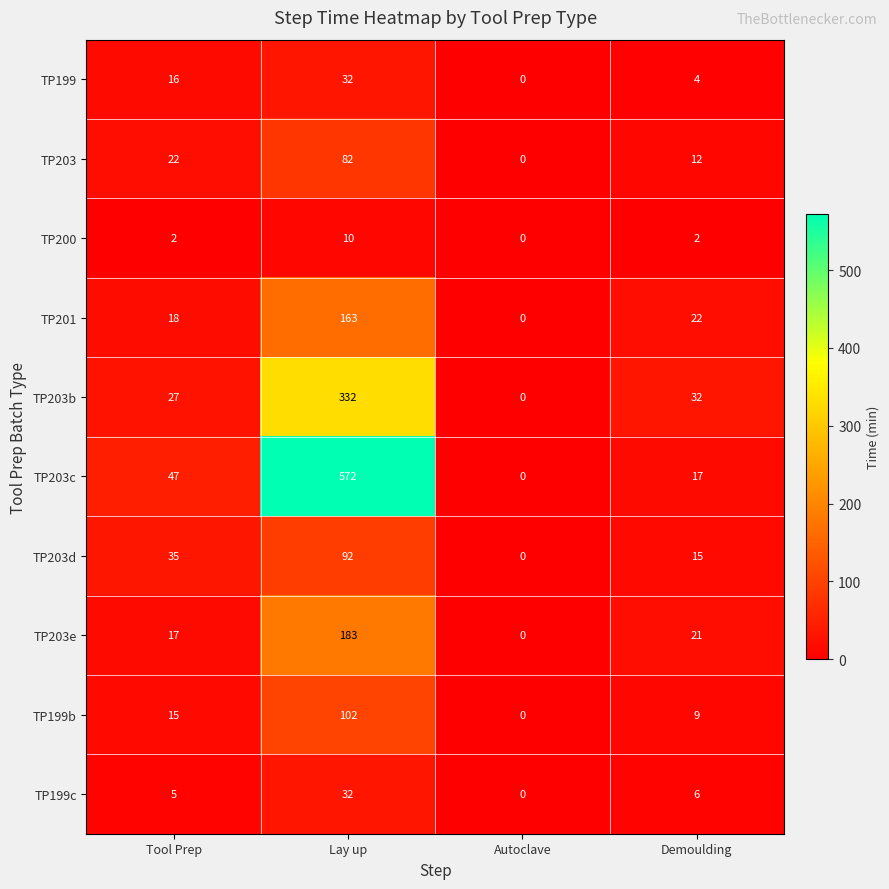

At Tool Prep, list the series in order from smallest to largest.

TP200, TP199c, TP199b, TP199, TP203e, TP201, TP203, TP203b, TP203d, TP203c